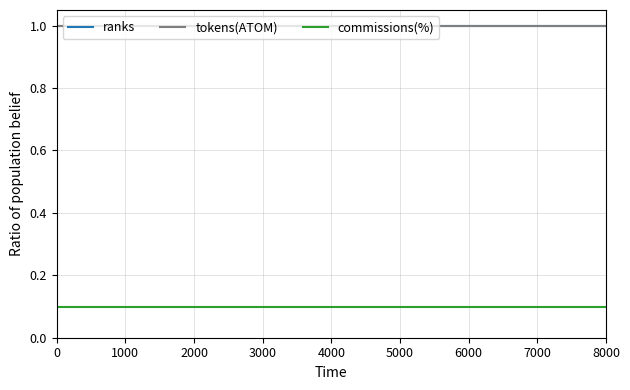

What is the greatest value displayed?

1.0